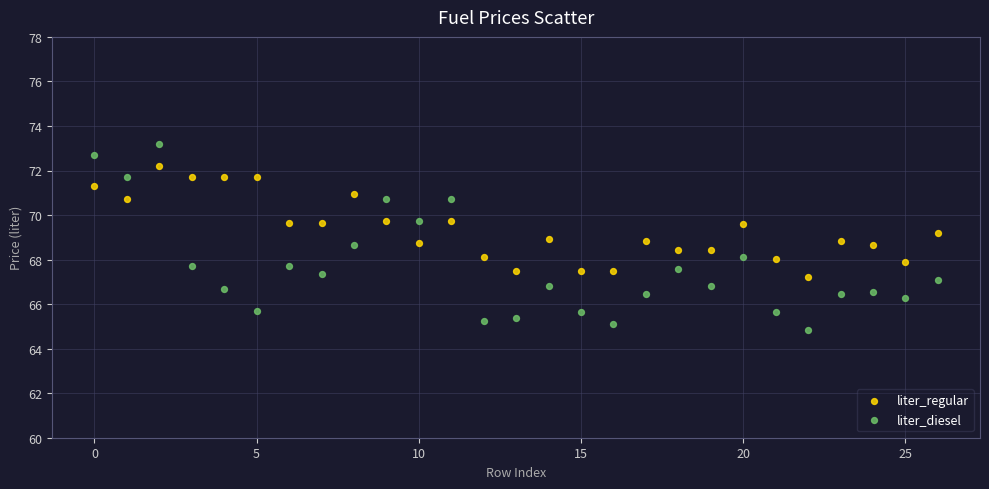

Which series reaches the minimum Y coordinate?

liter_diesel